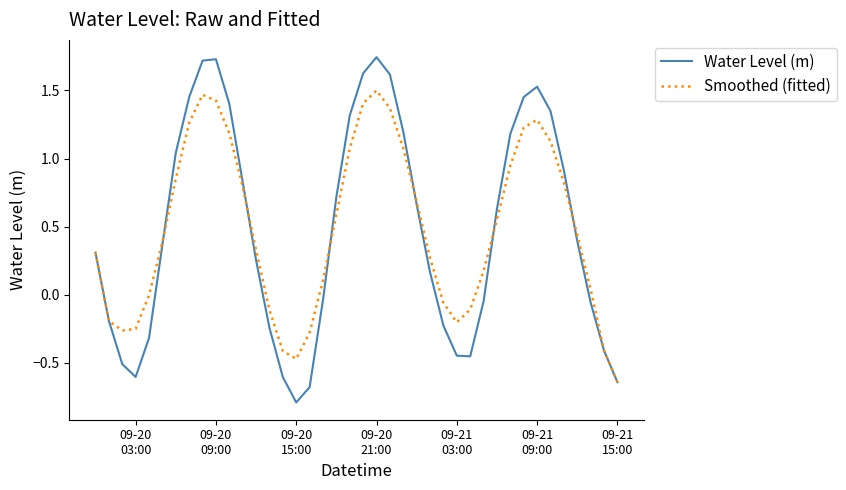

How many categories are shown in the chart?

40